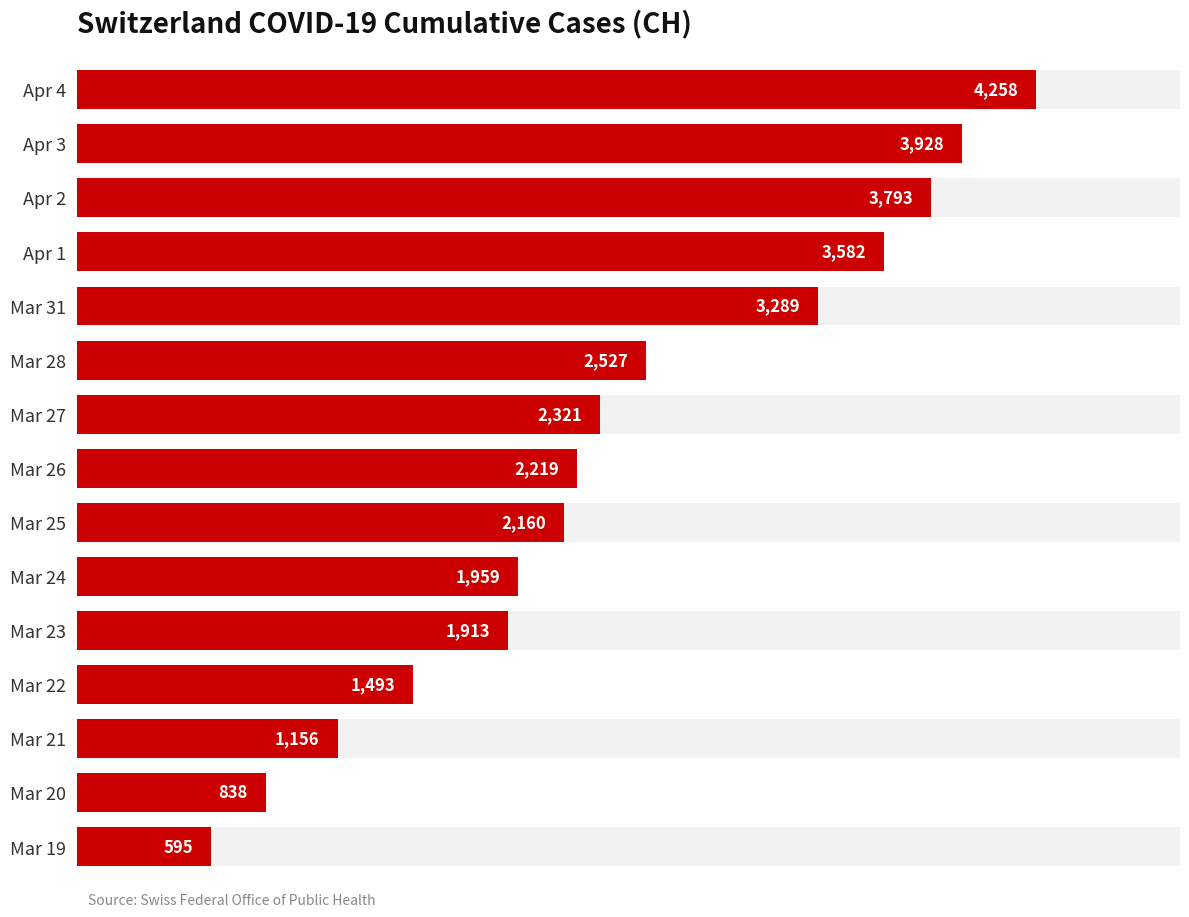

What is the average value?

2402